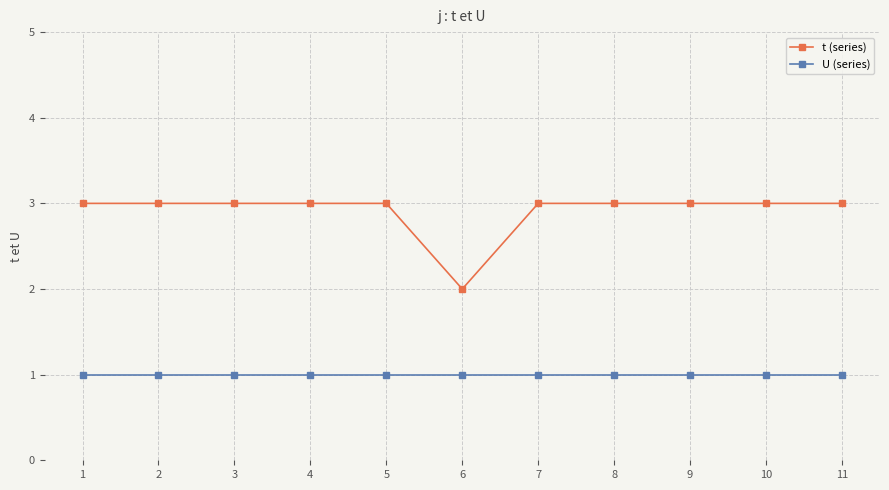

True or false: U (series) has a value of 1 at 8.

True